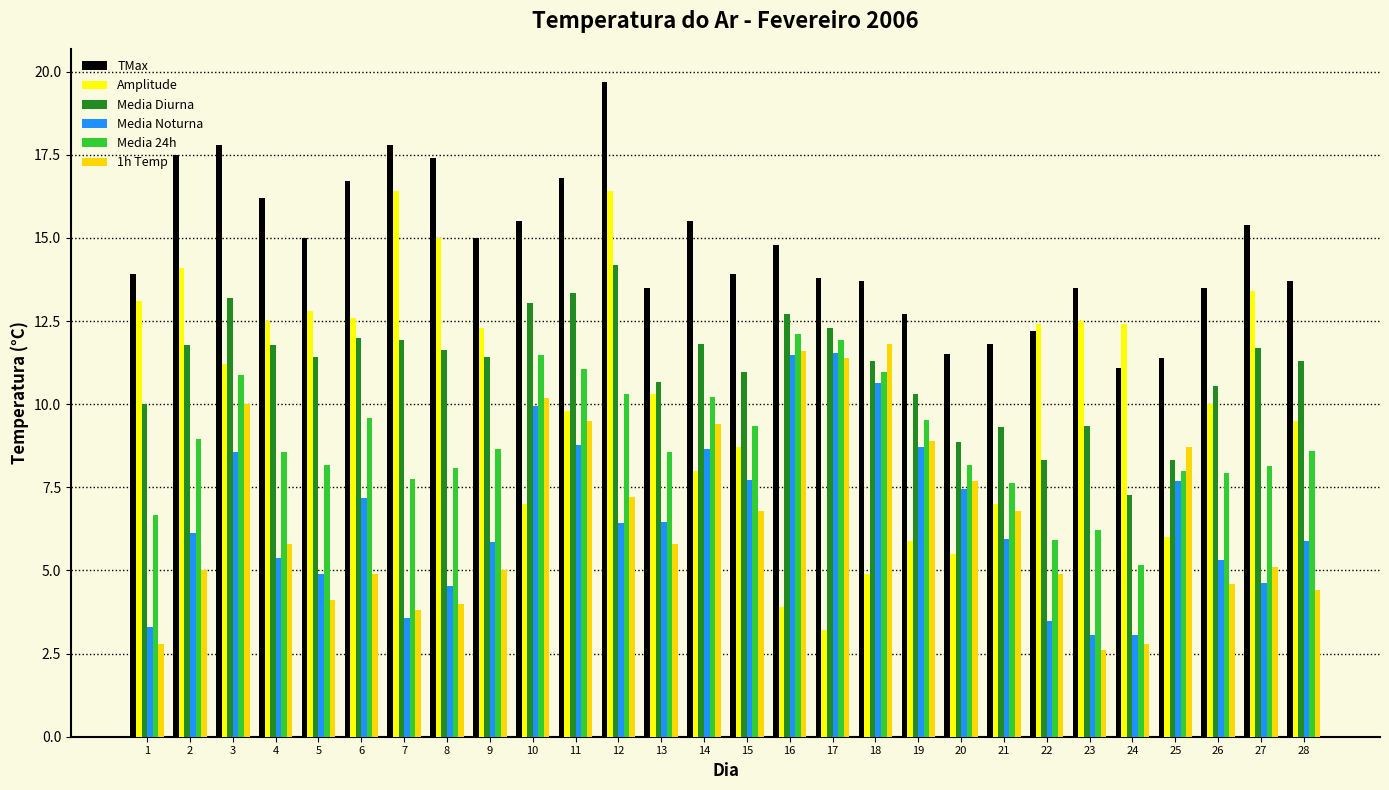

Which series has the largest total across all categories?

TMax